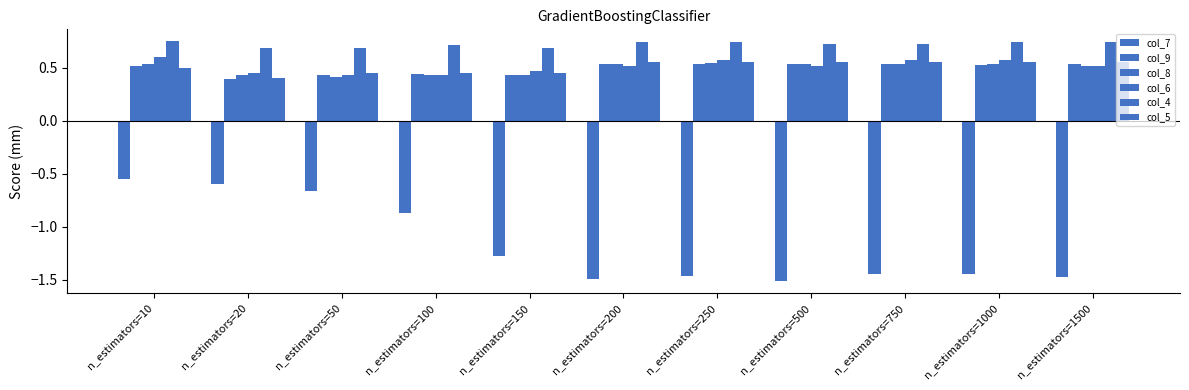

Reading left to right, transcribe all the data shown in this chart.

col_7: -0.6	-0.6	-0.7	-0.9	-1.3	-1.5	-1.5	-1.5	-1.4	-1.4	-1.5
col_9: 0.5	0.4	0.4	0.4	0.4	0.5	0.5	0.5	0.5	0.5	0.5
col_8: 0.5	0.4	0.4	0.4	0.4	0.5	0.5	0.5	0.5	0.5	0.5
col_6: 0.6	0.5	0.4	0.4	0.5	0.5	0.6	0.5	0.6	0.6	0.5
col_4: 0.7	0.7	0.7	0.7	0.7	0.7	0.7	0.7	0.7	0.7	0.7
col_5: 0.5	0.4	0.5	0.5	0.5	0.6	0.6	0.6	0.6	0.6	0.6